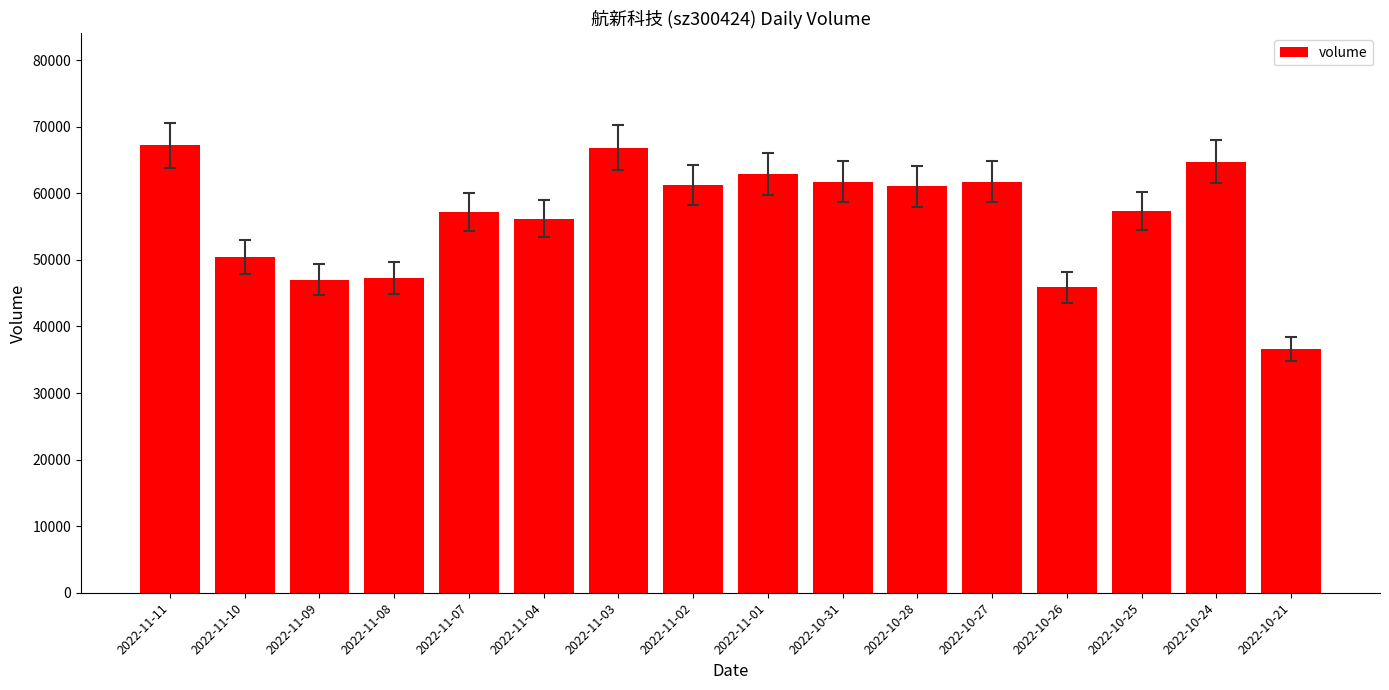

What is the smallest value displayed?

36607